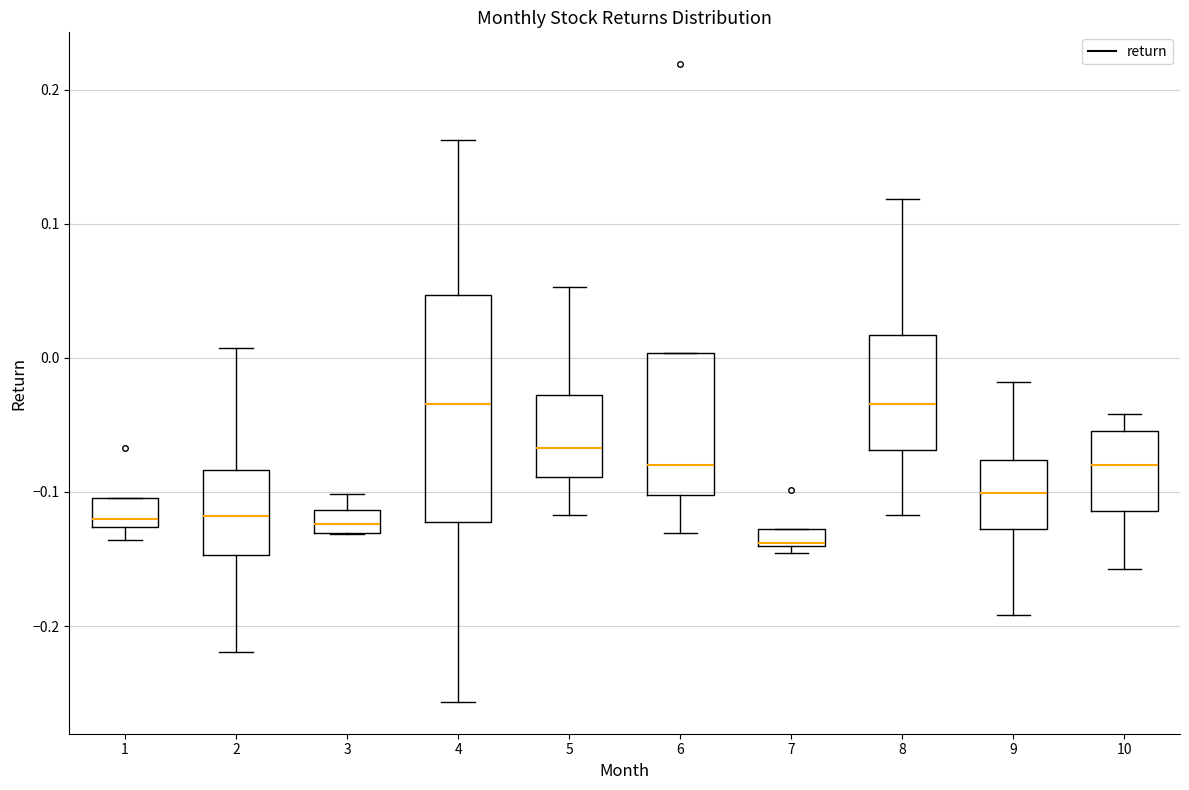

Which box has the lowest median line?

7